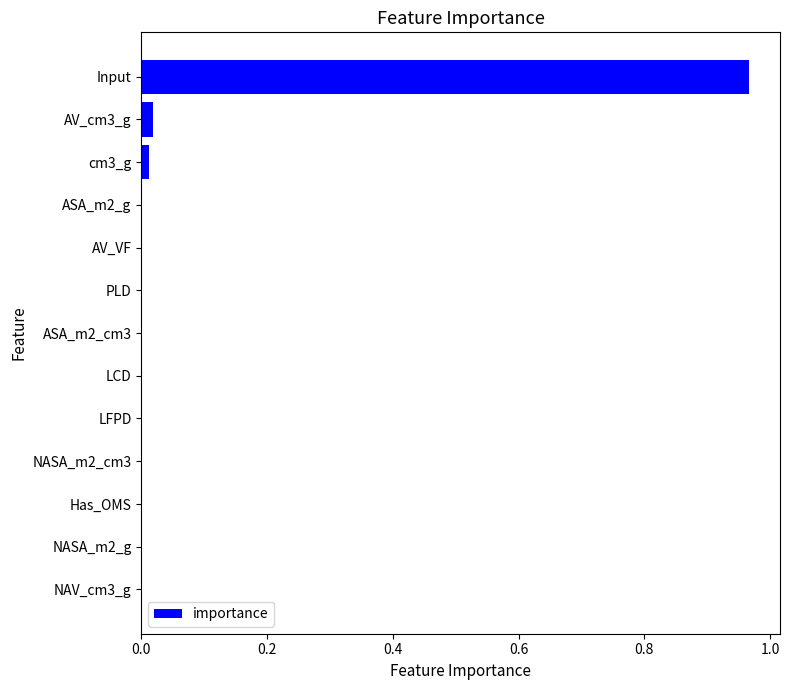

Which category has the highest value across all series?

Input